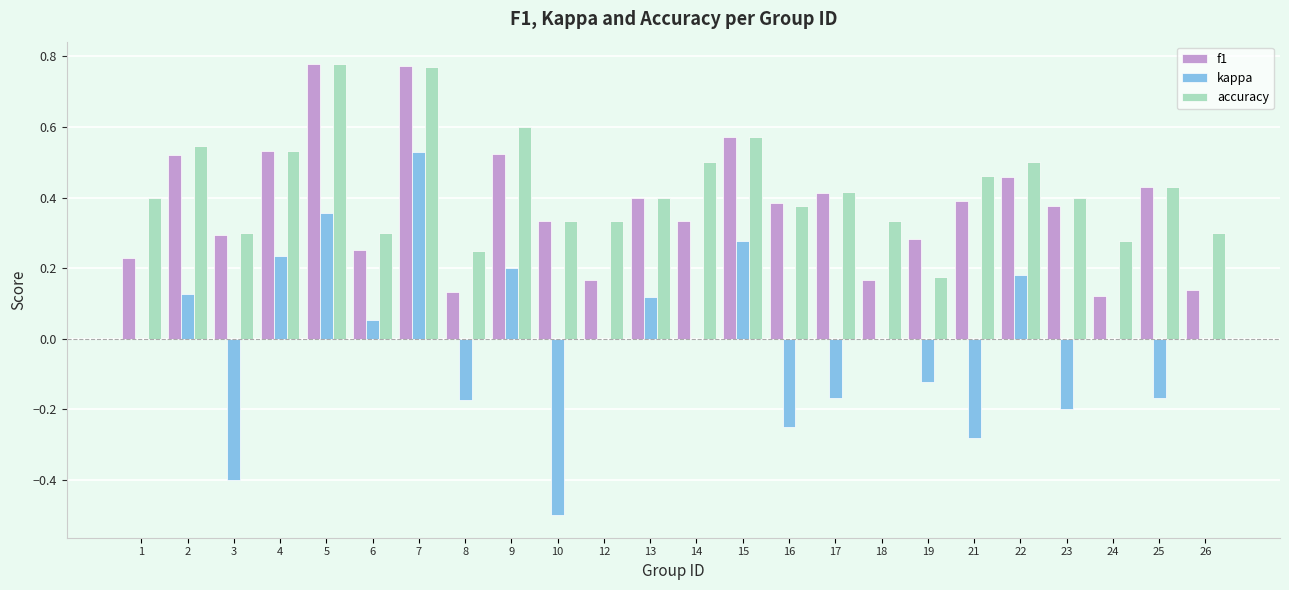

At which category is the sum across all series the highest?

7